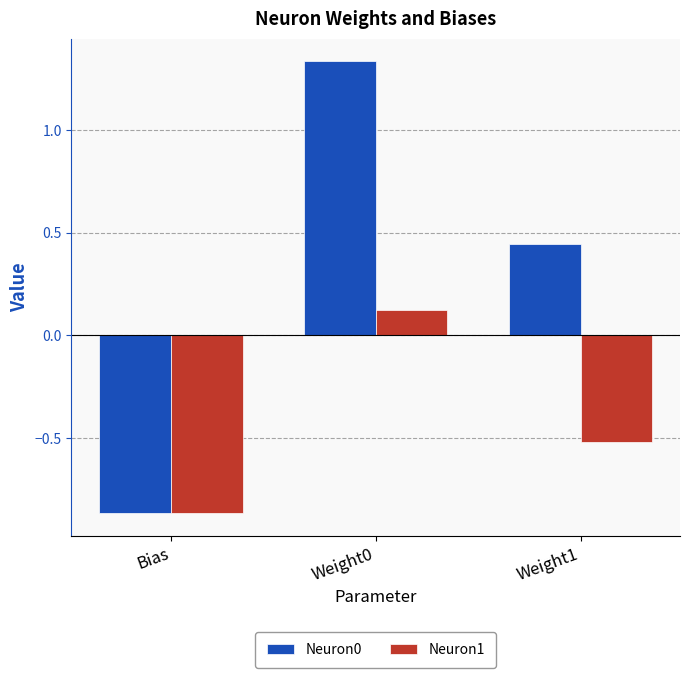

What are all the series names shown in the legend?

Neuron0, Neuron1